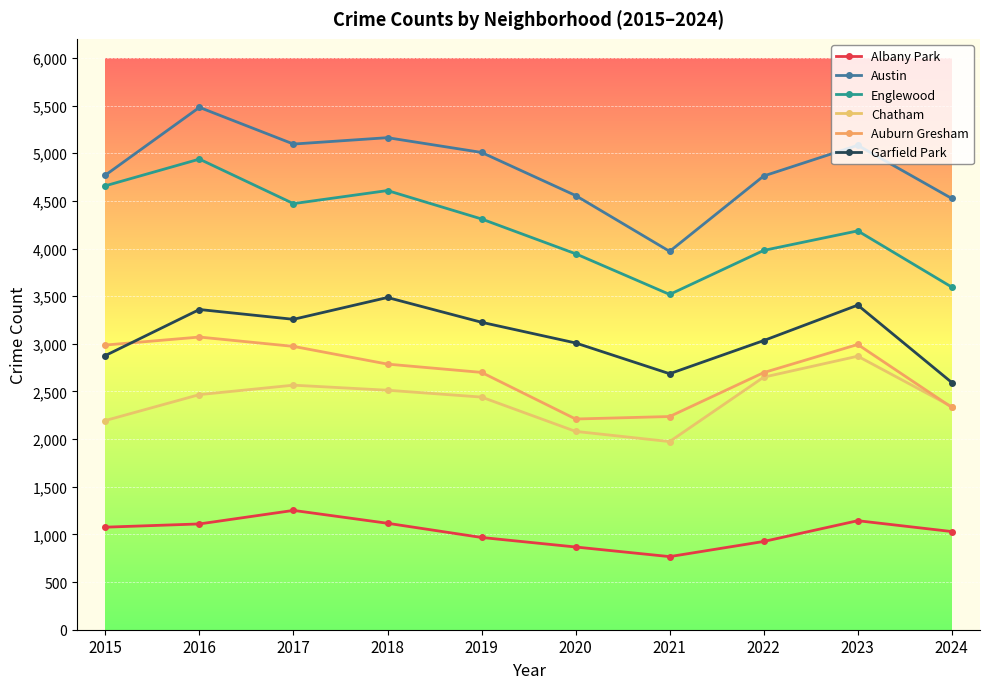

At which label does Garfield Park reach its peak?

2018